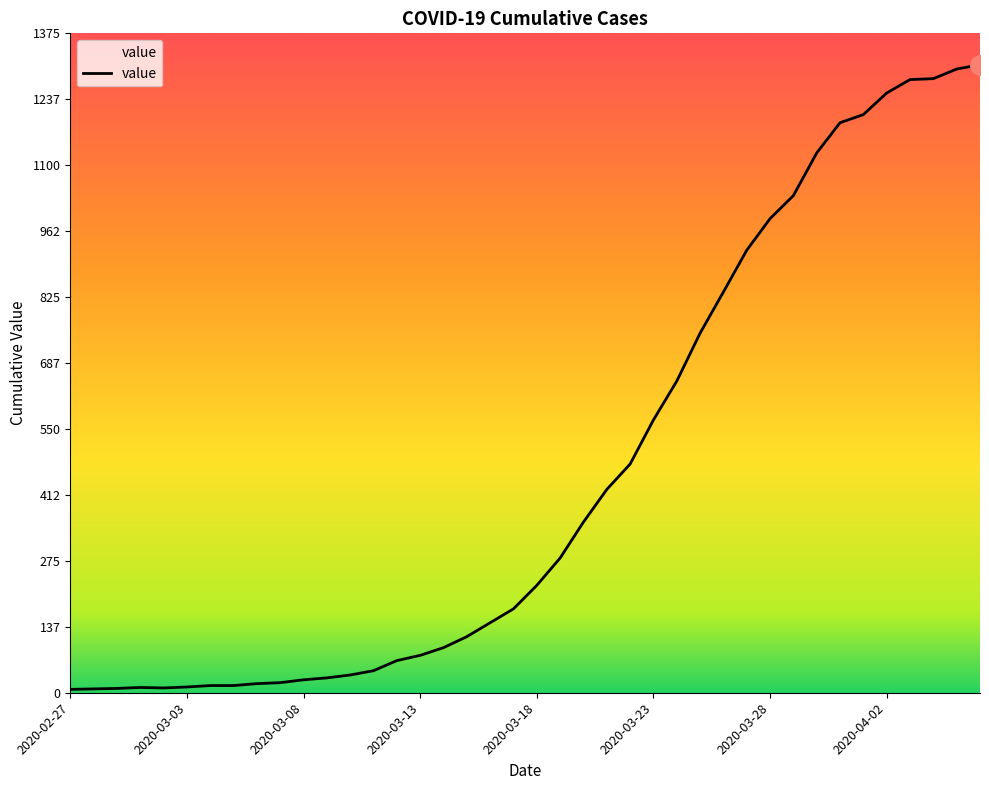

What is the minimum value shown in the chart?

7